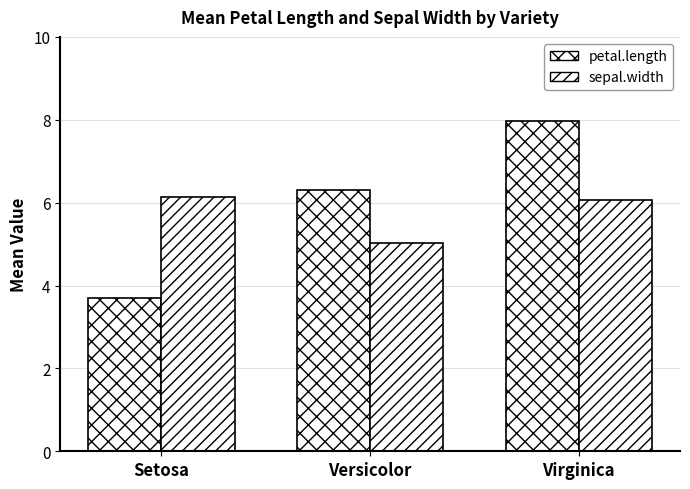

How many data points in sepal.width are less than 6?

1